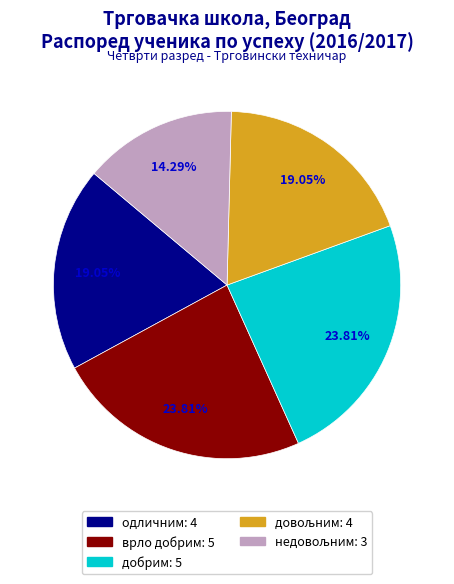

Count the number of slices in the pie.

5